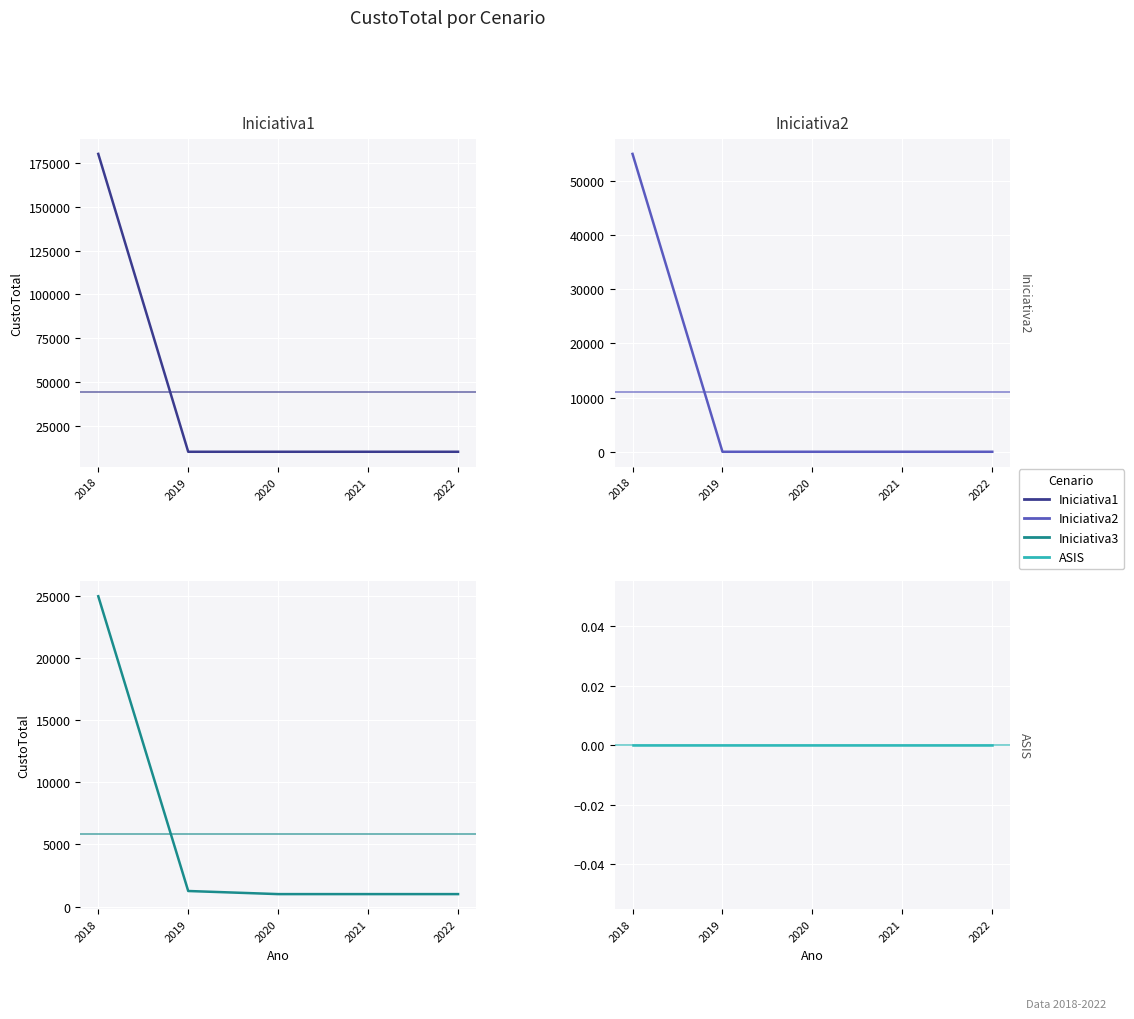

At how many categories does at least one series exceed 27455?

1